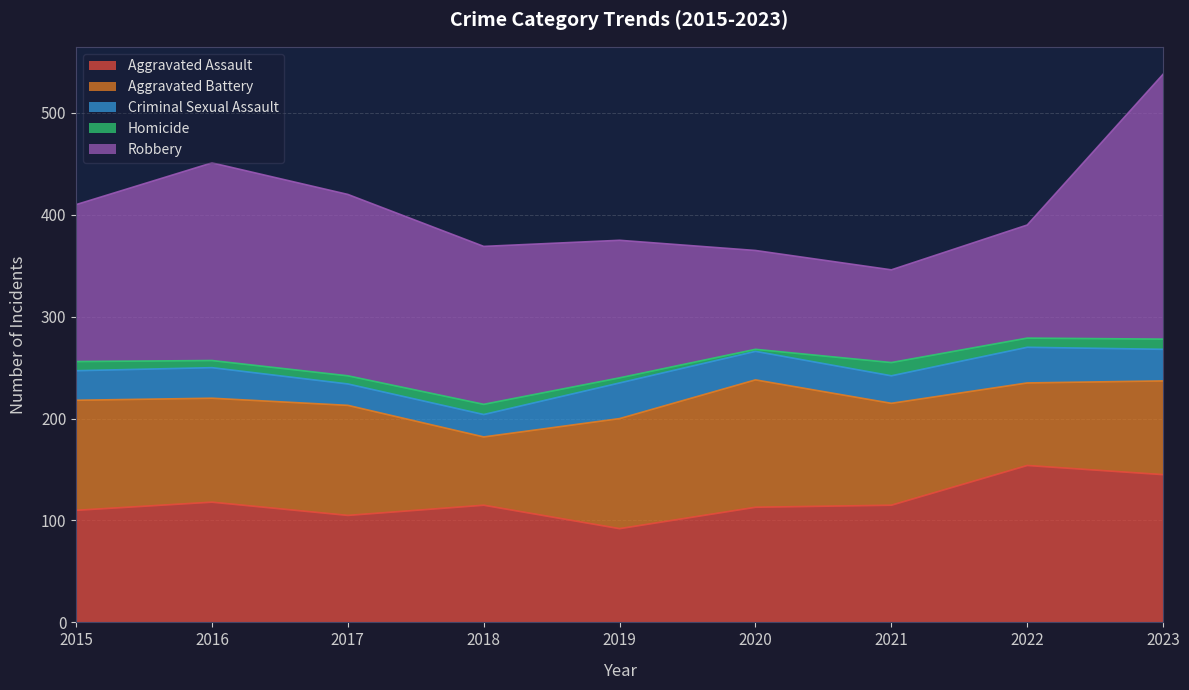

How many lines are shown in the chart?

5